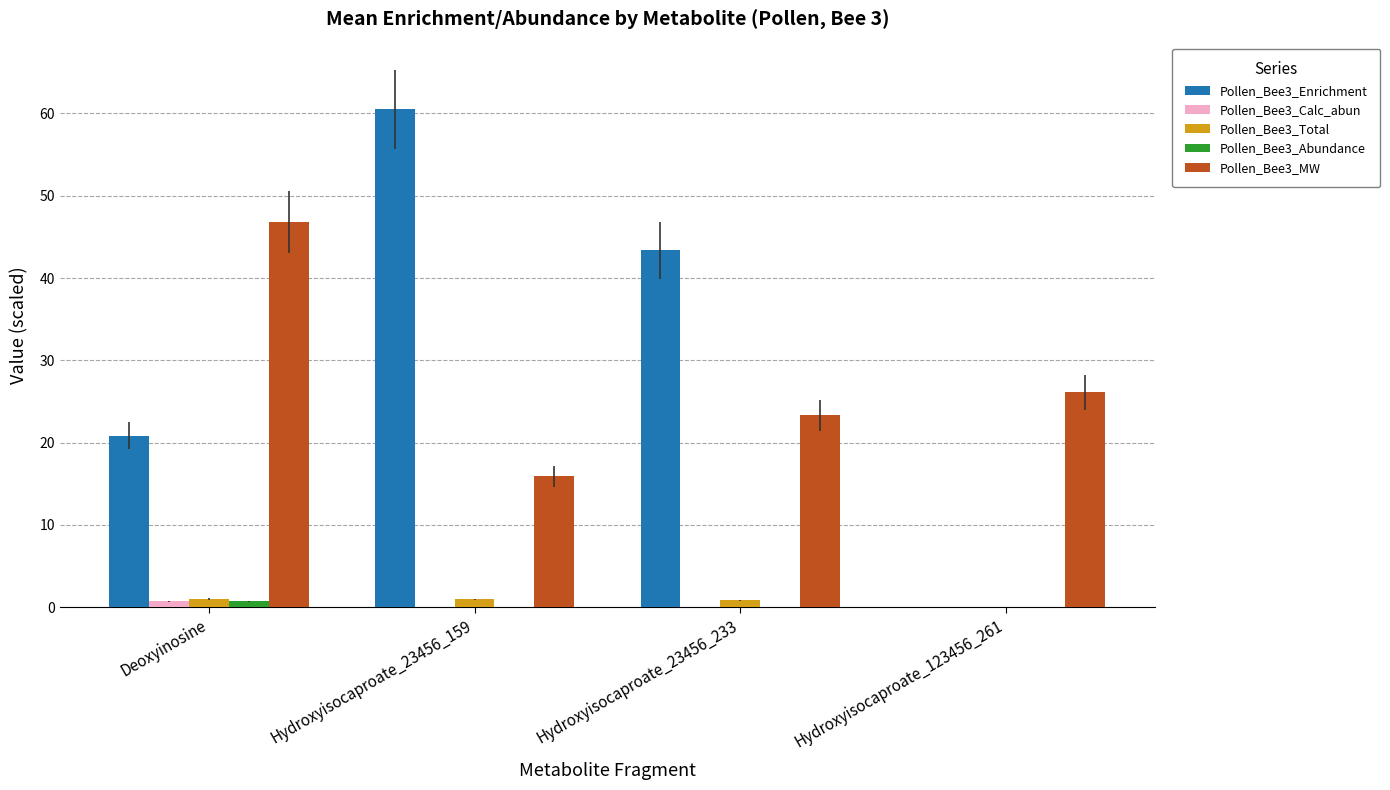

At which category does the chart reach its peak across all series?

Hydroxyisocaproate_23456_159